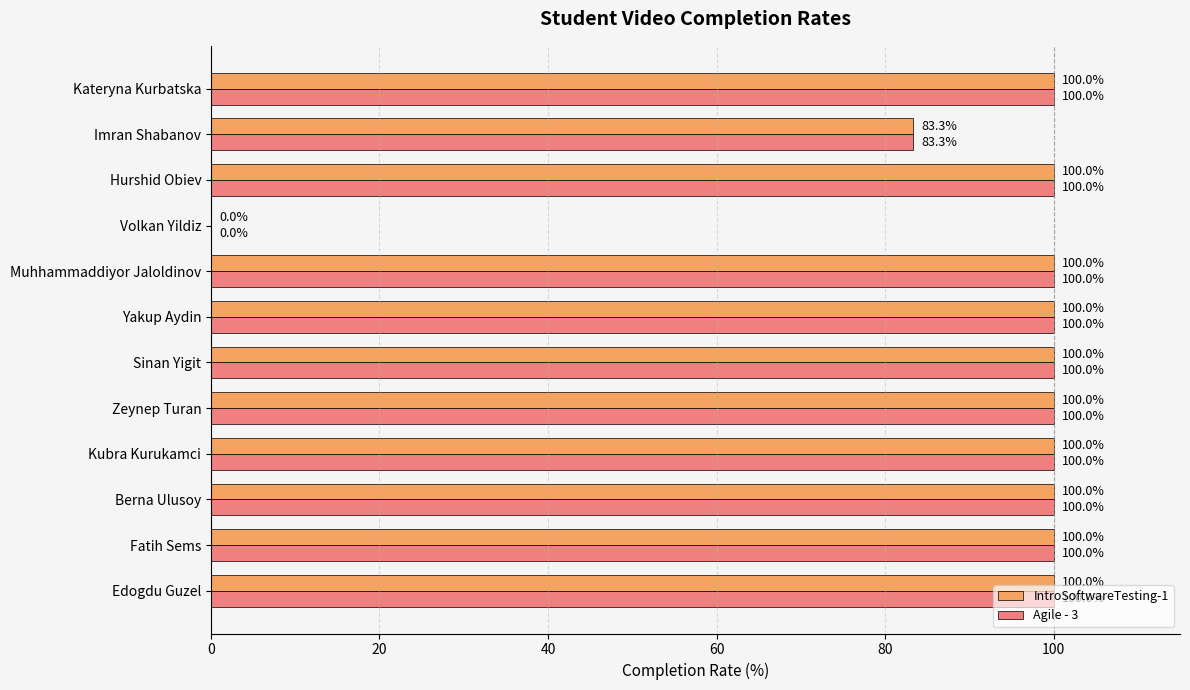

The Agile - 3 series shows 55.9 at Zeynep Turan. True or false?

False